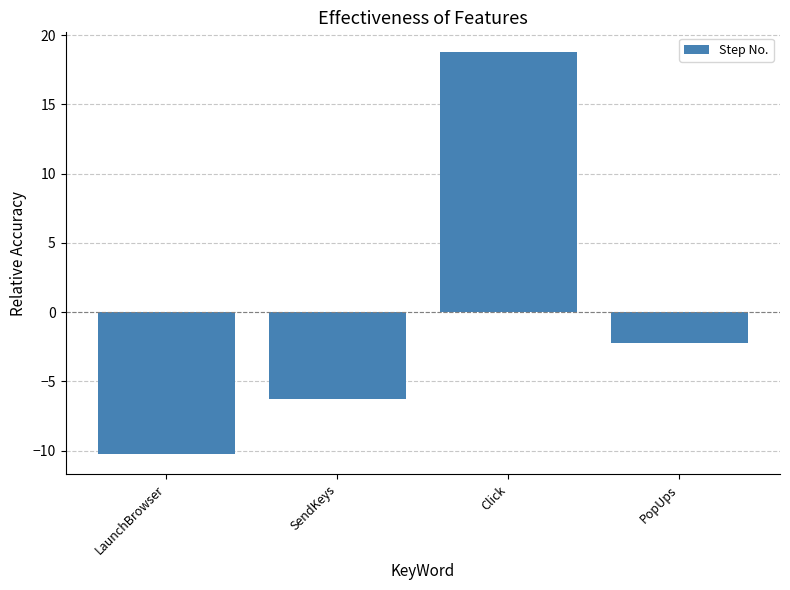

How many values exceed -2?

1